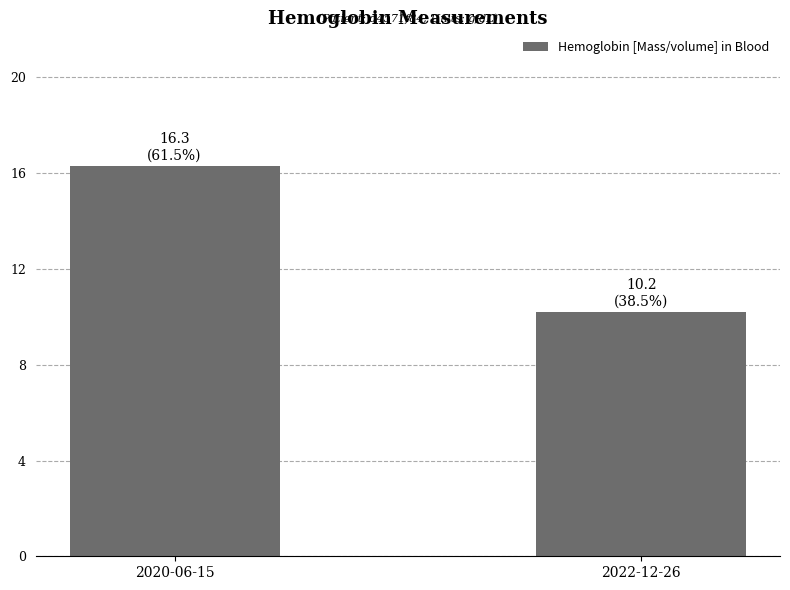

The chart shows a value of 5.2 at 2022-12-26. True or false?

False